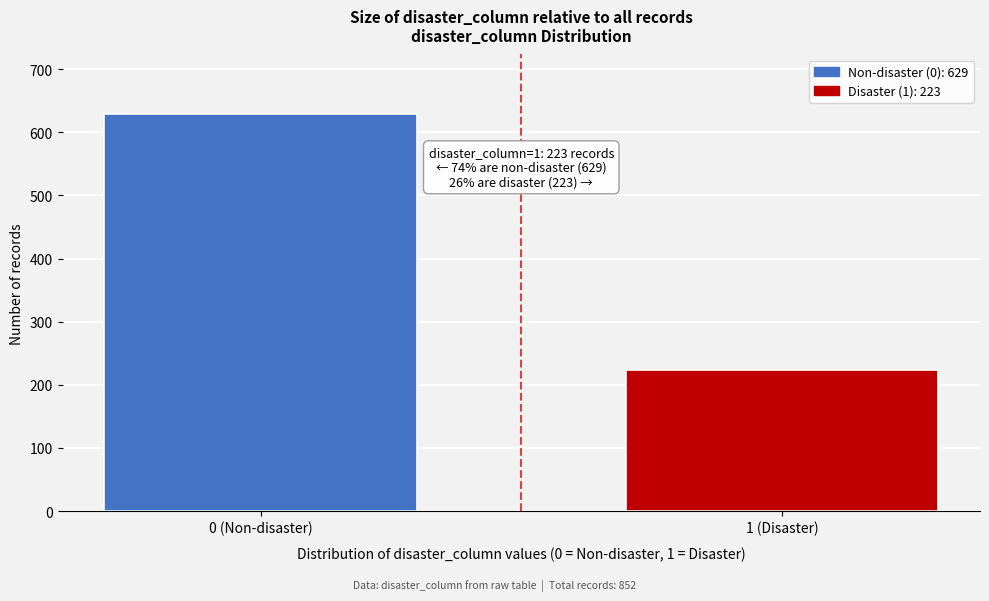

Reading left to right, what are all the values shown in this chart?

629	223